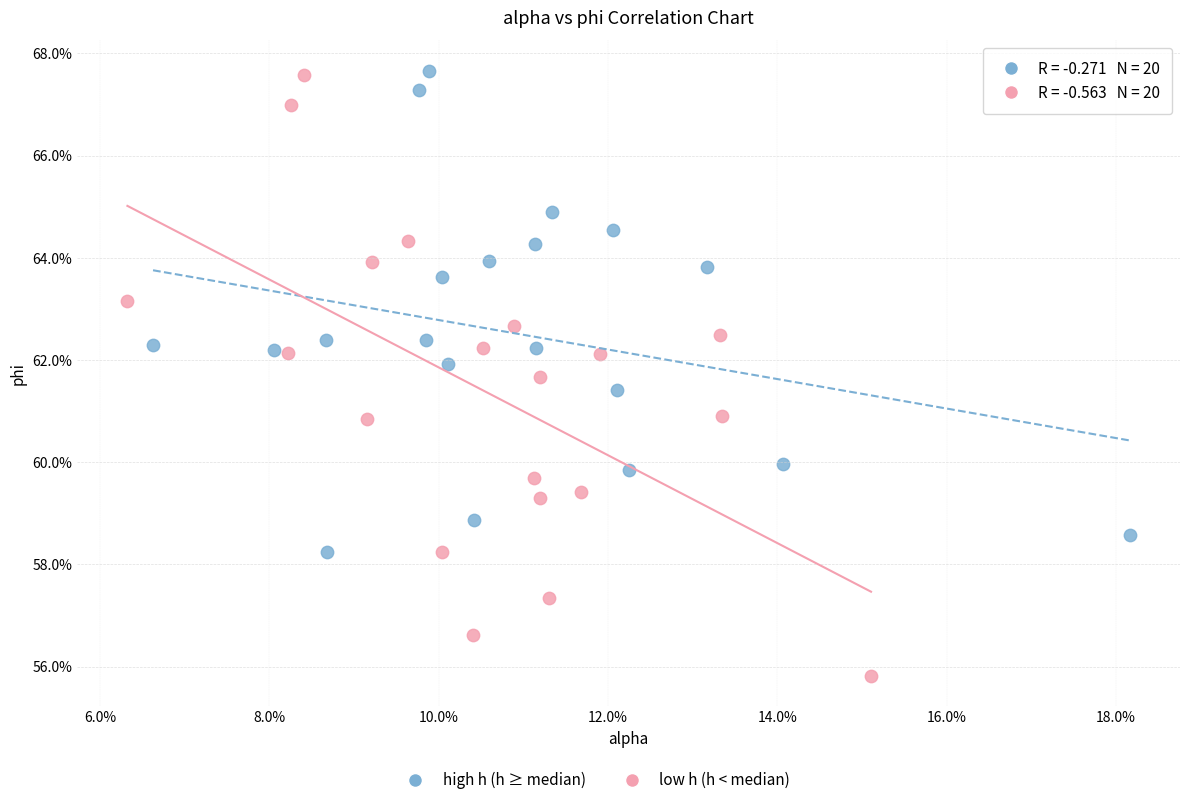

Which series has the widest spread of Y values?

low h (h < median)